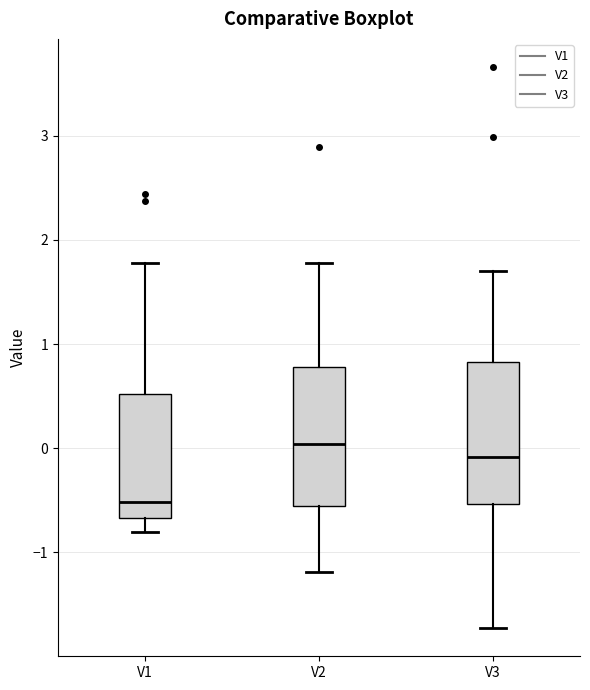

Reading left to right, transcribe this box plot: for each box, give where its median line is, the range the box spans, and where its two whiskers end, as read against the y-axis. The values are not printed on the chart, so give them approximately, as read against the axis.

V1: median -0.5, box -0.7 to 0.5, whiskers -0.8 to 1.8
V2: median 0.0, box -0.6 to 0.8, whiskers -1.2 to 1.8
V3: median -0.1, box -0.5 to 0.8, whiskers -1.7 to 1.7